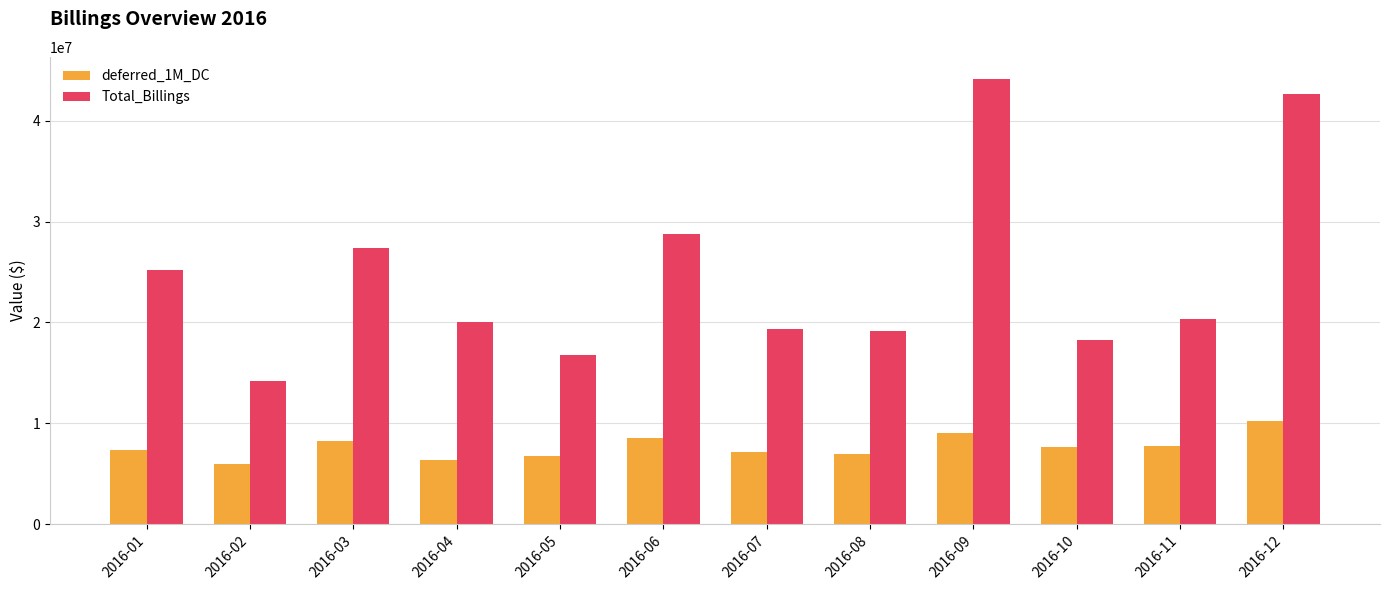

Which series has the widest spread of values?

Total_Billings